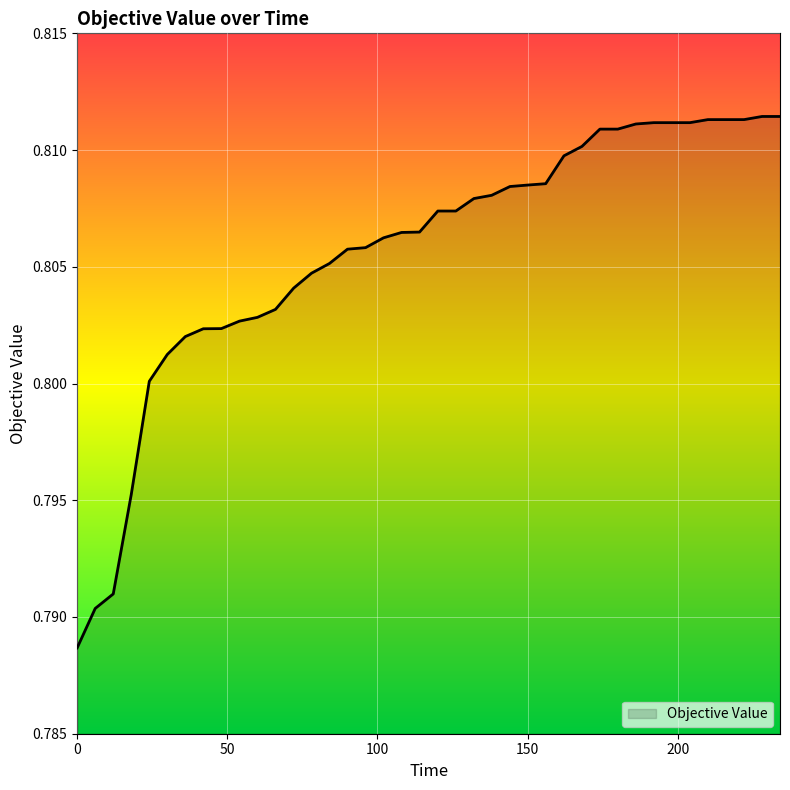

Does the chart display data point markers on the line(s)?

No